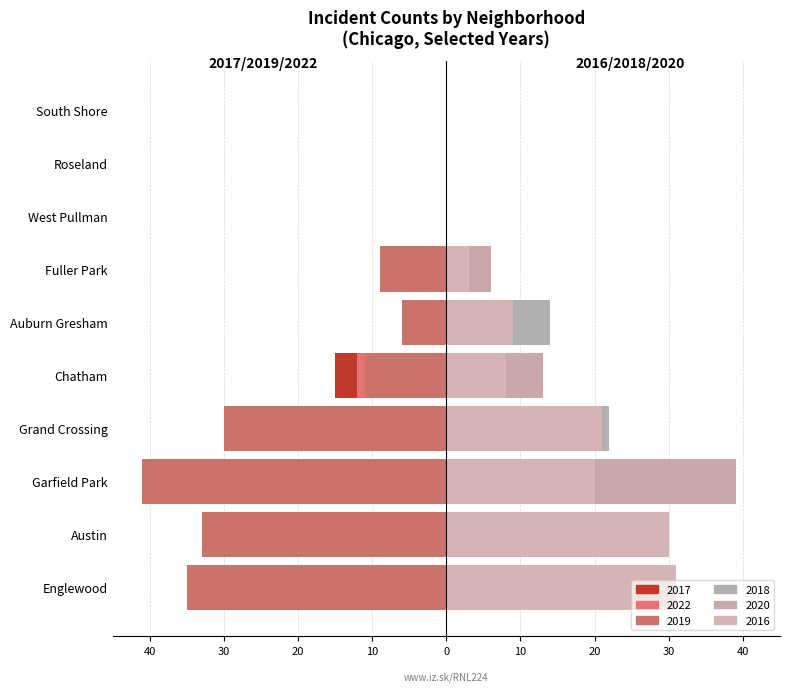

What are all the series names shown in the legend?

2017, 2022, 2019, 2018, 2020, 2016